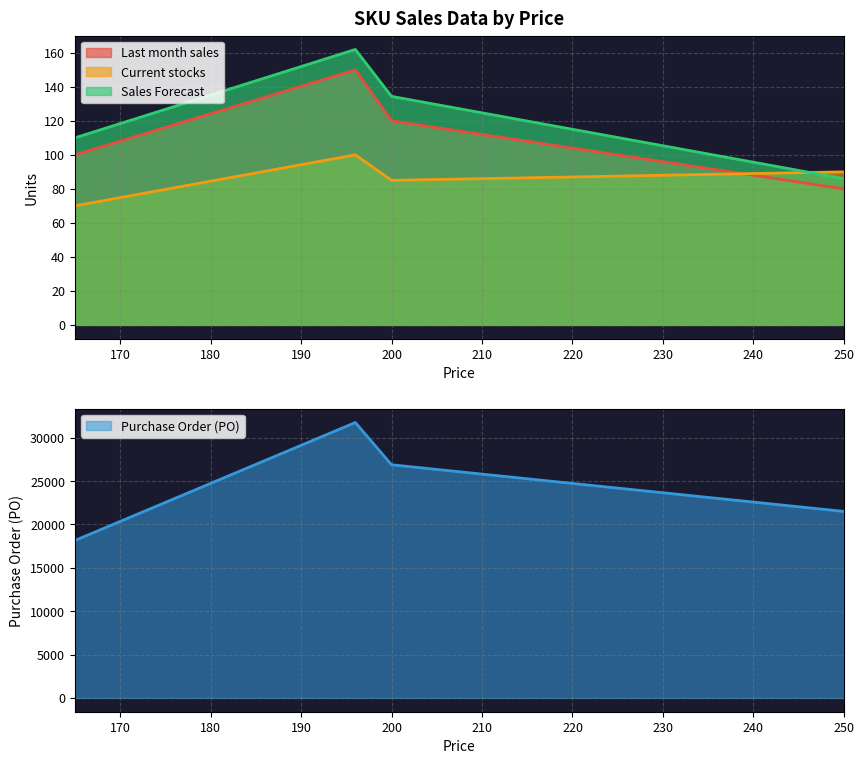

What position from the right is 165?

4